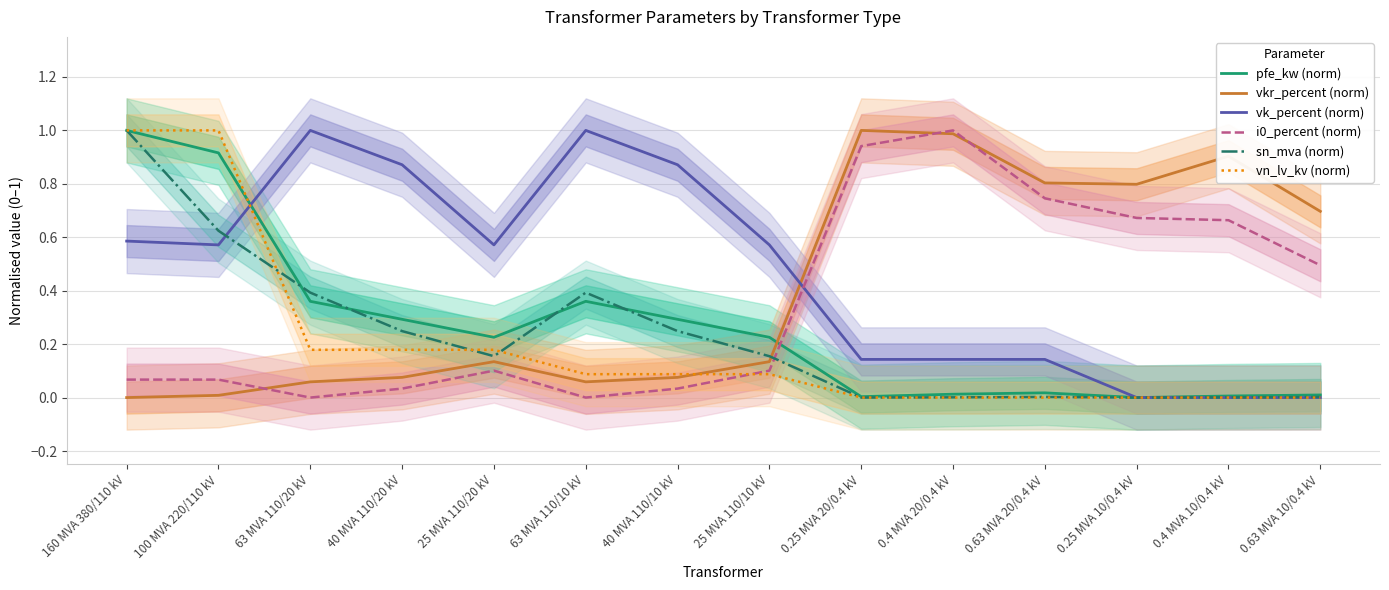

True or false: i0_percent (norm) and vn_lv_kv (norm) cross at least once.

True